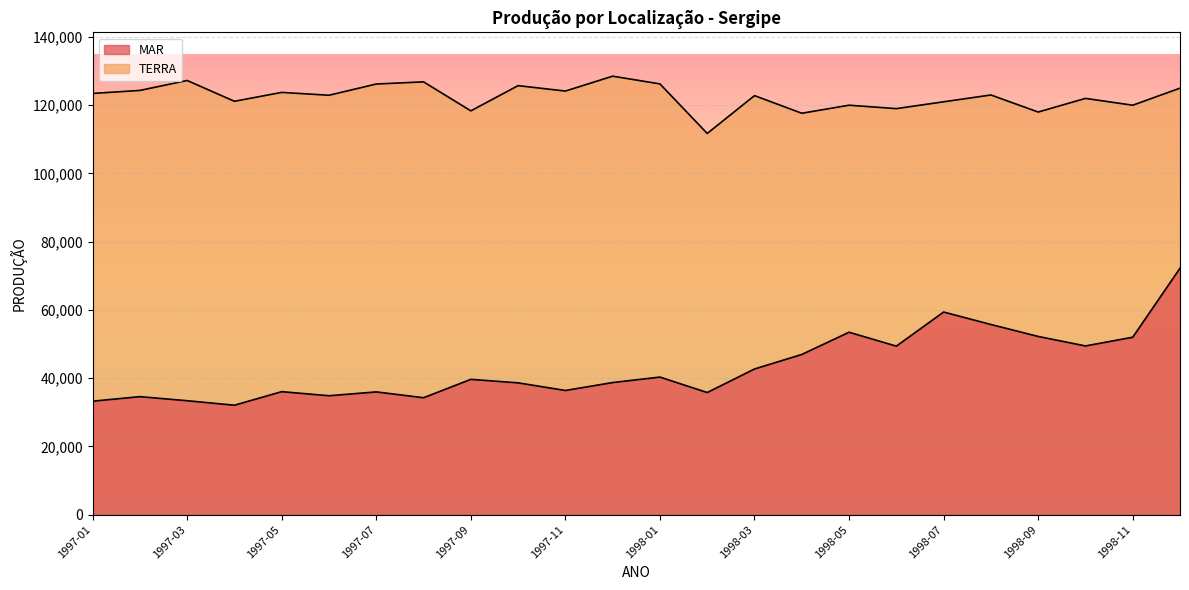

How many categories are shown in the chart?

24